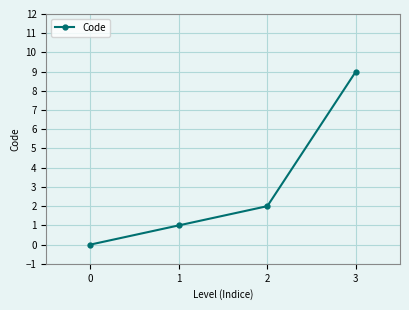

Rank the categories by value from highest to lowest.

3, 2, 1, 0